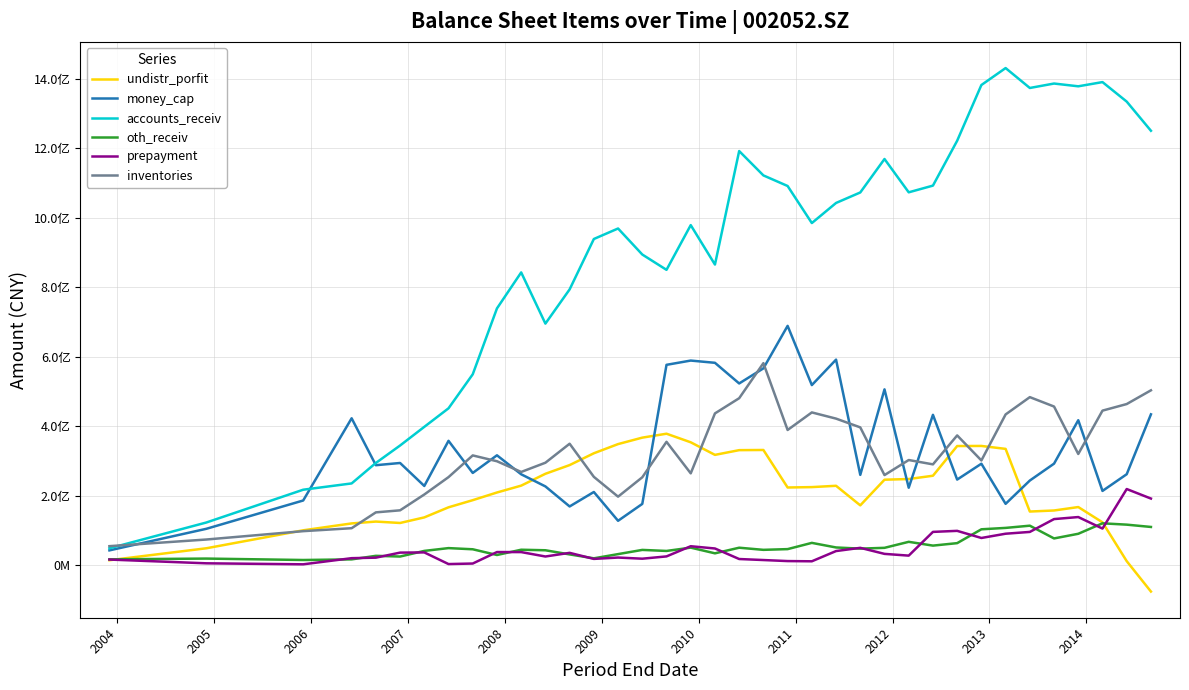

What are all the series names shown in the legend?

undistr_porfit, money_cap, accounts_receiv, oth_receiv, prepayment, inventories